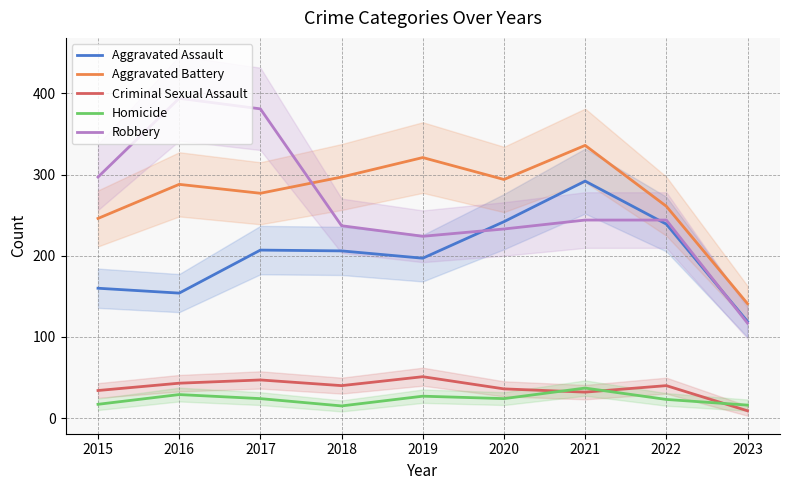

At which category does Criminal Sexual Assault reach its first local peak?

2017